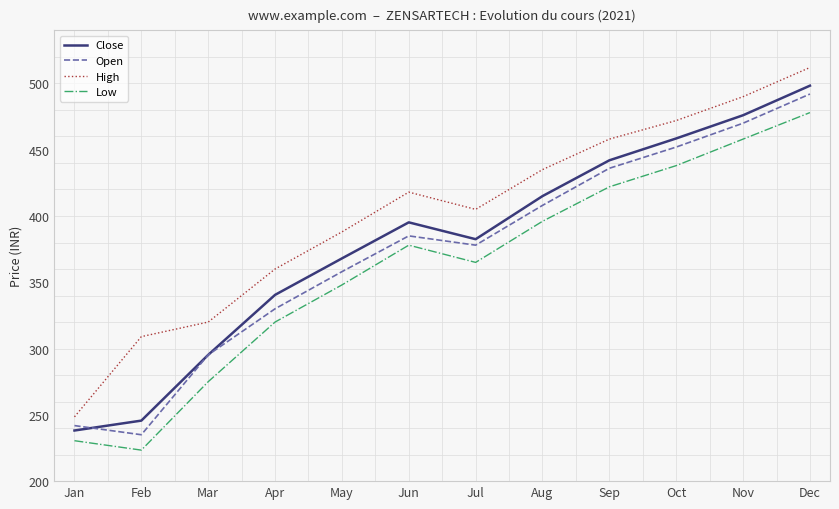

At which label does High reach its peak?

Dec